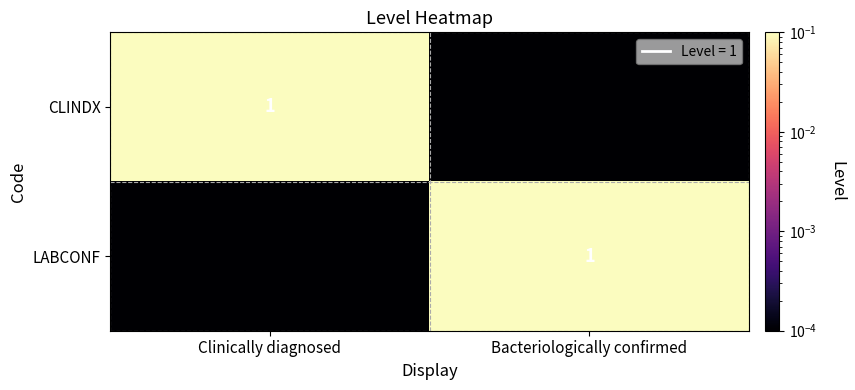

Rank the series by their maximum value, from lowest to highest.

CLINDX, LABCONF